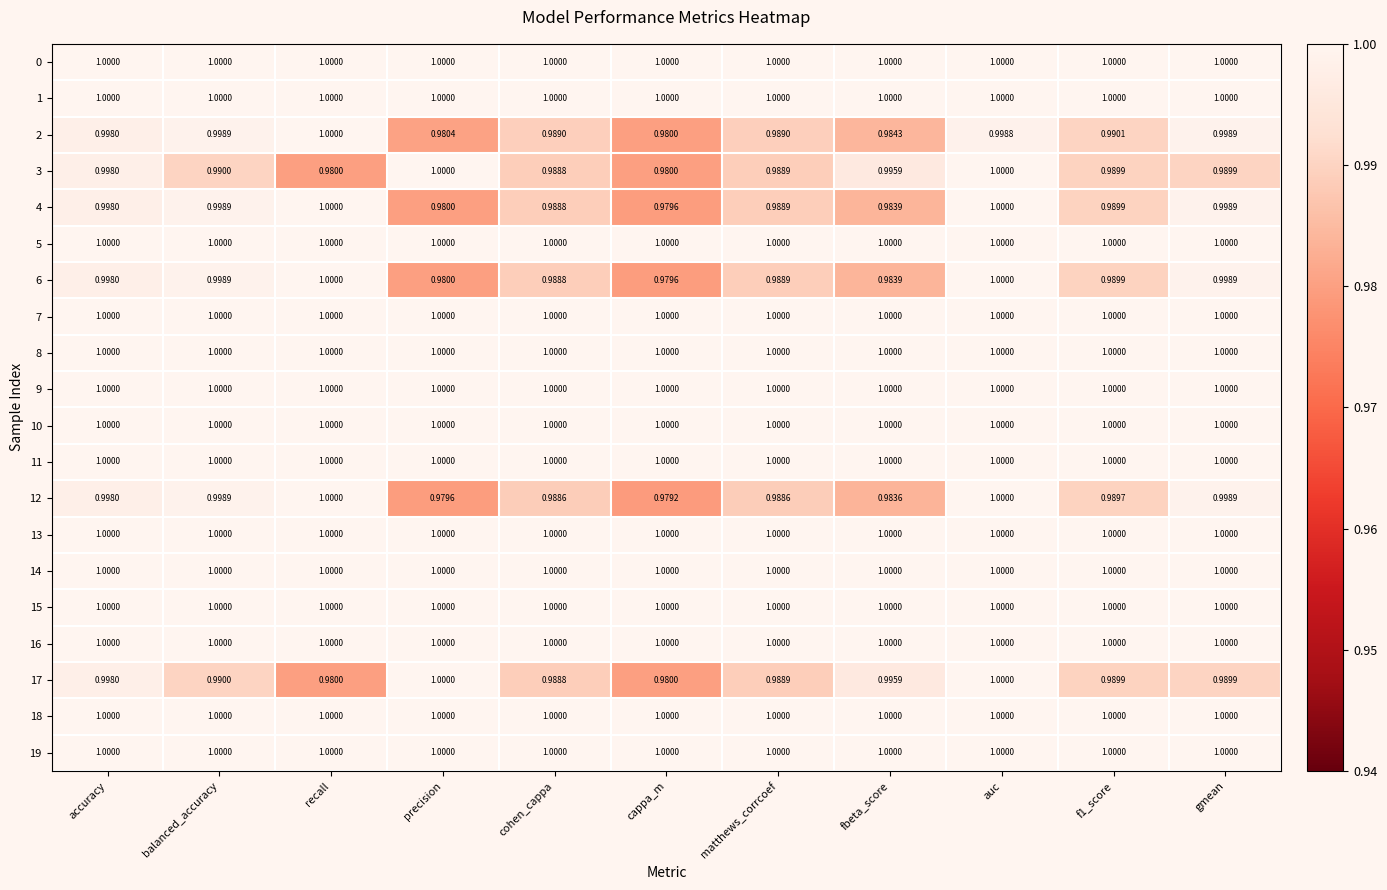

Which series has the widest spread of values?

12